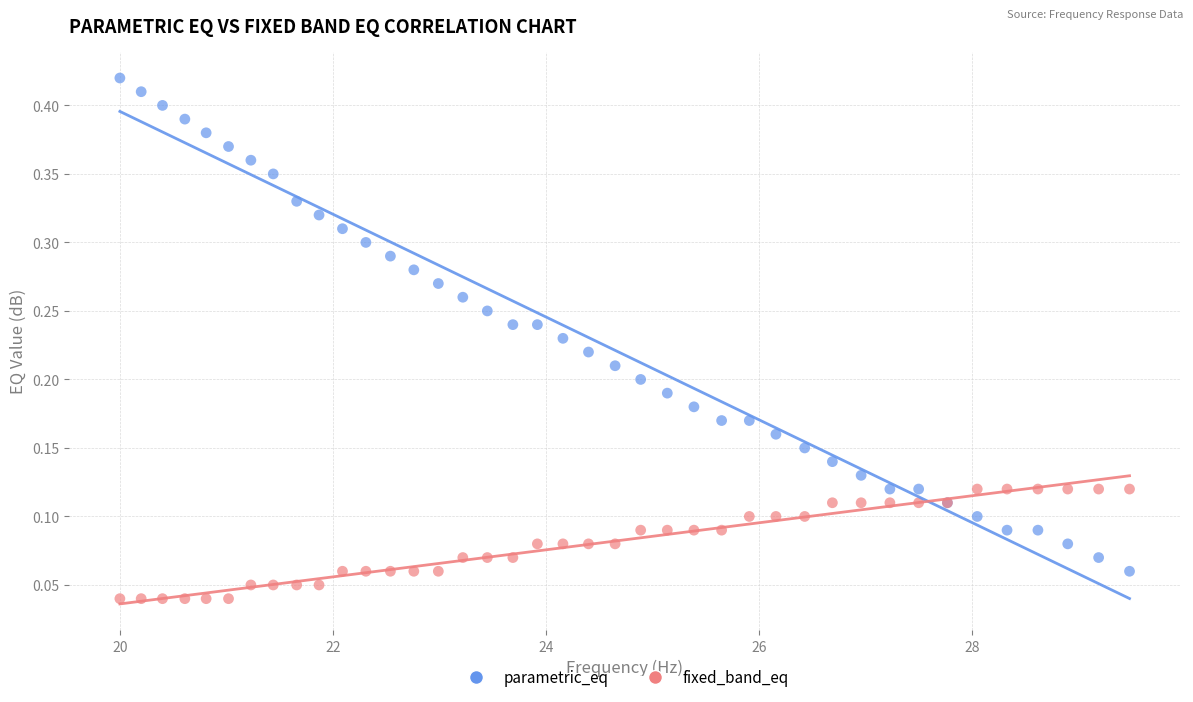

What is the X range (max minus min) for the scatter plot?

9.5